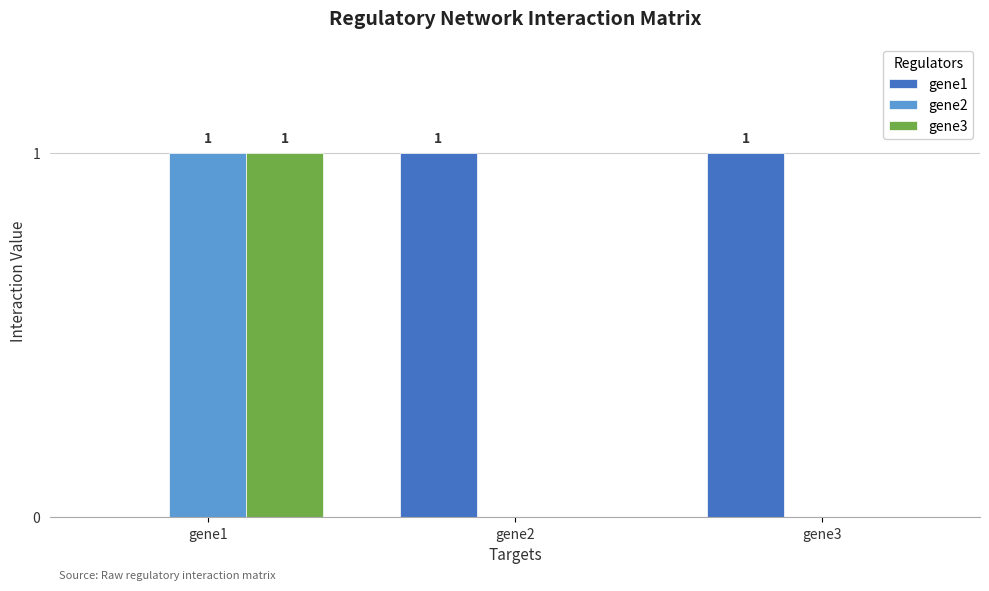

What are all the series names shown in the legend?

gene1, gene2, gene3